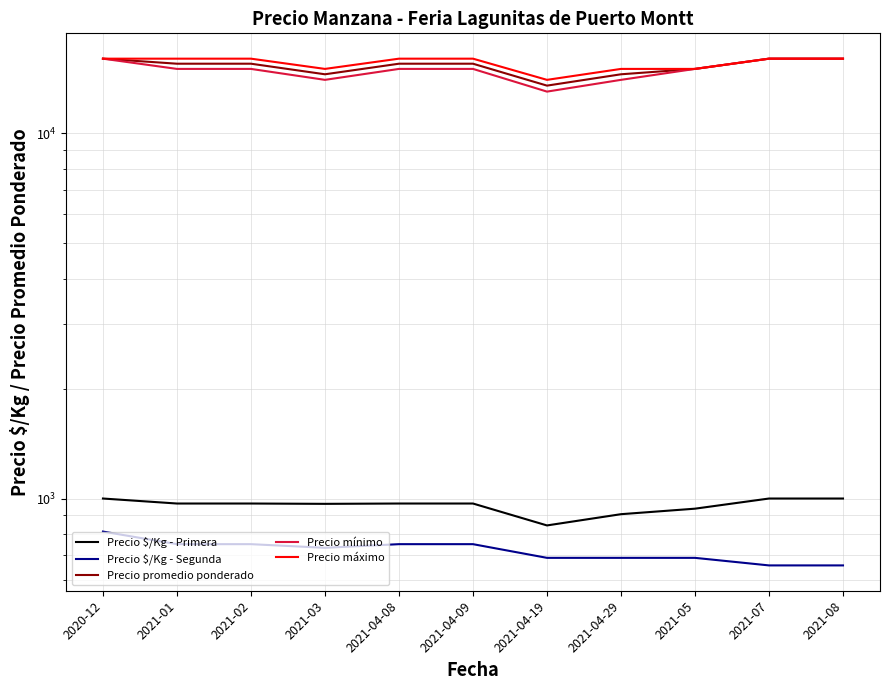

How many distinct data groups are displayed?

5